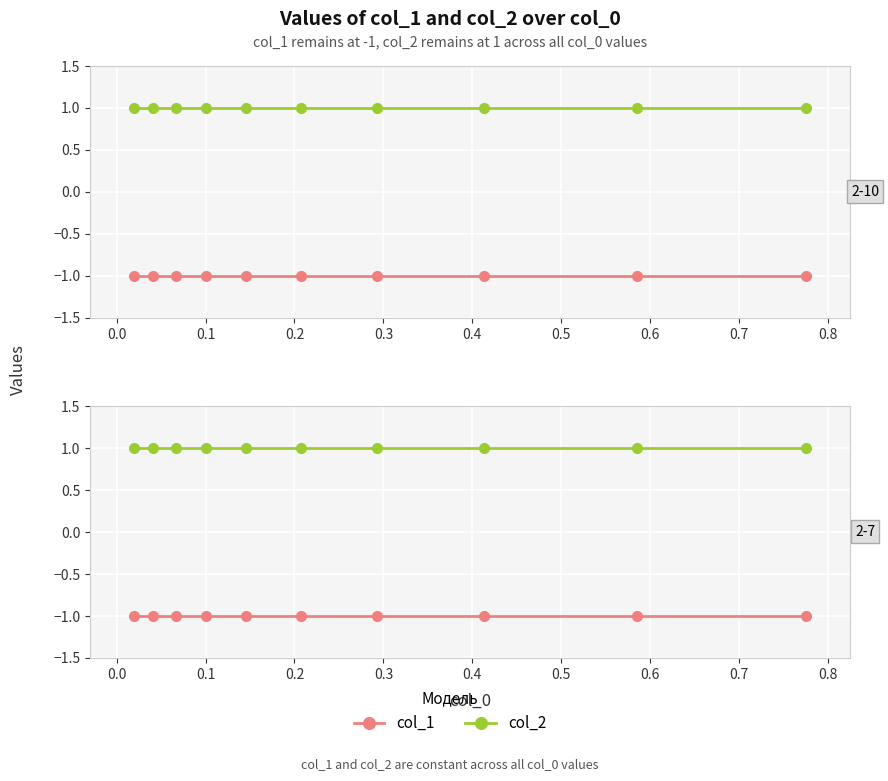

What is the smallest value displayed?

-1